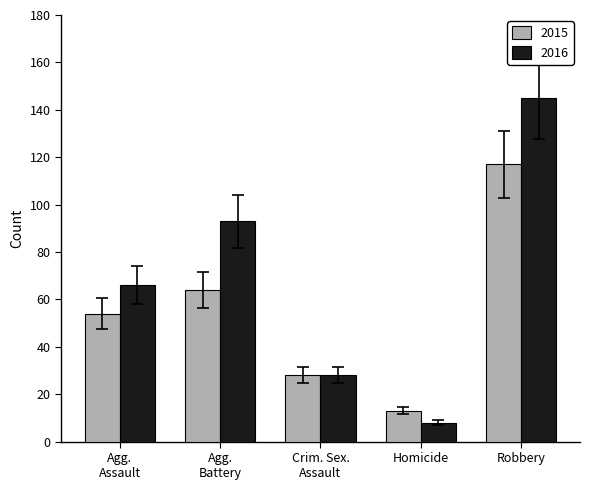

Which series has the largest total across all categories?

2016